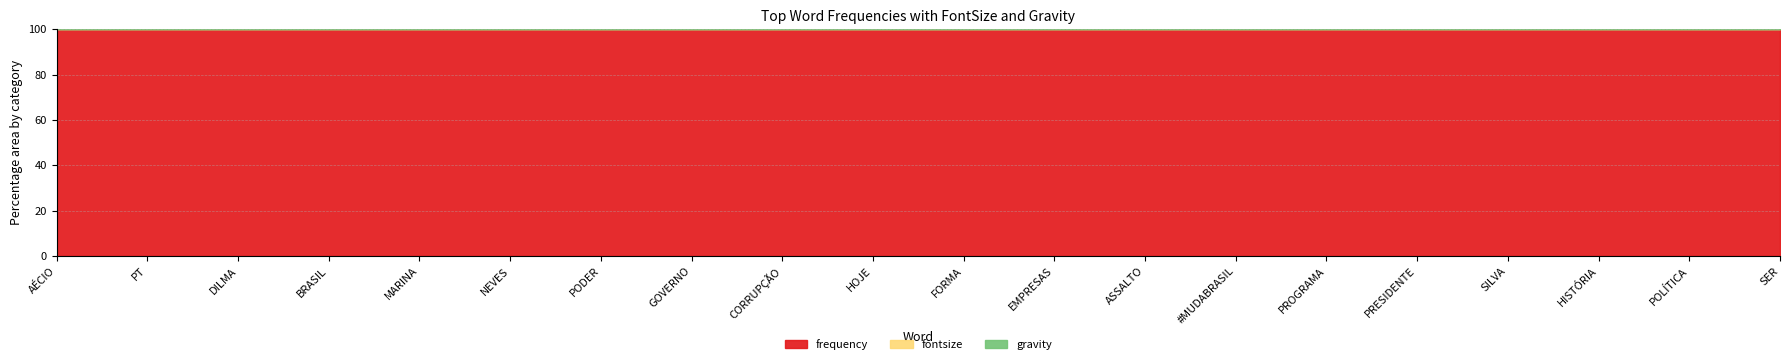

What is the difference between the highest and lowest values at PT?

273862.5